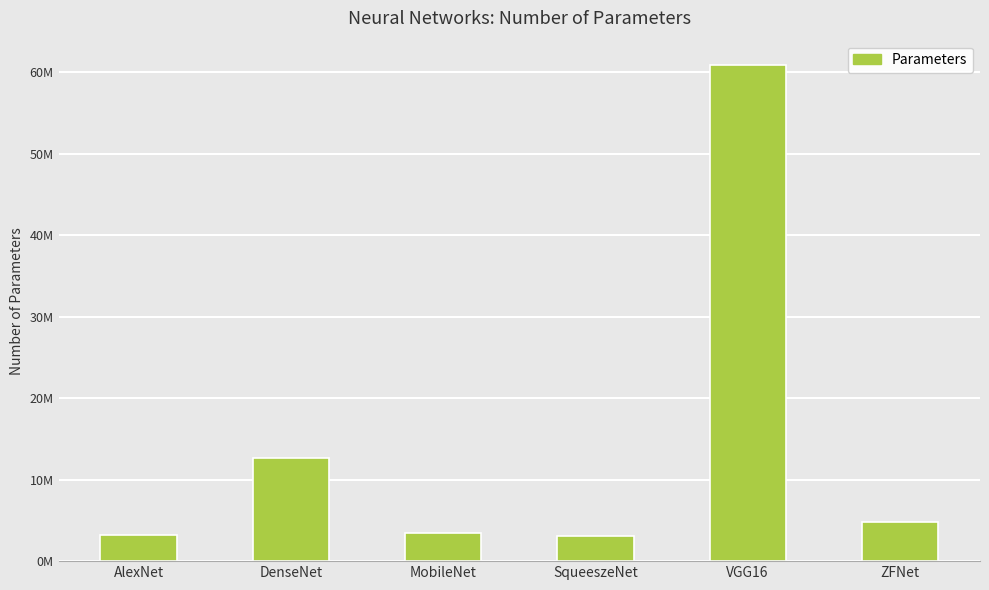

What is the sum of all values?

88039165